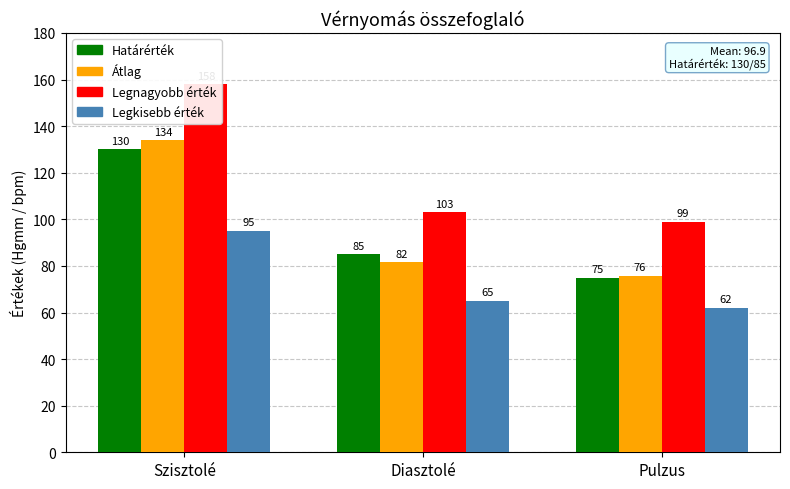

What value does the Legkisebb érték series have at Szisztolé?

95.0